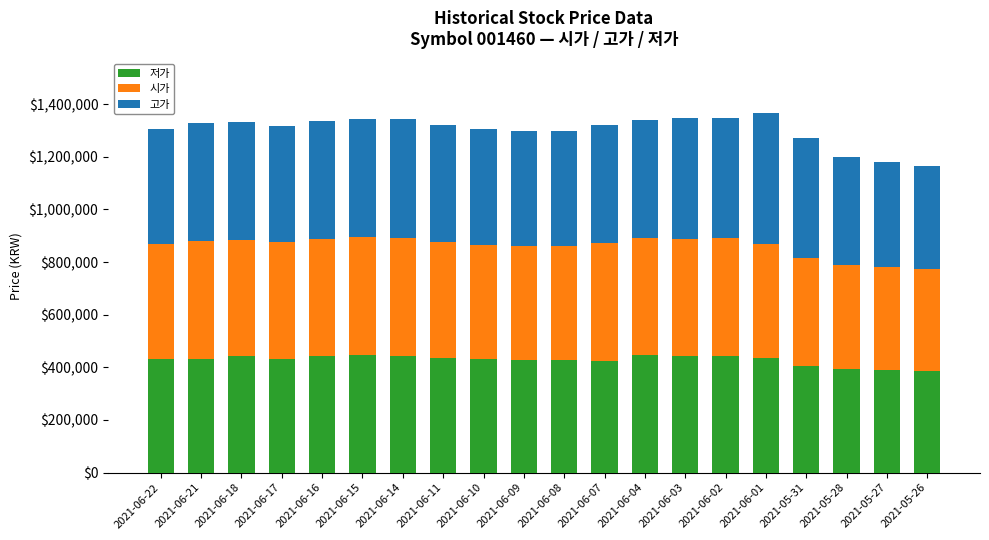

Are the bars horizontal?

No